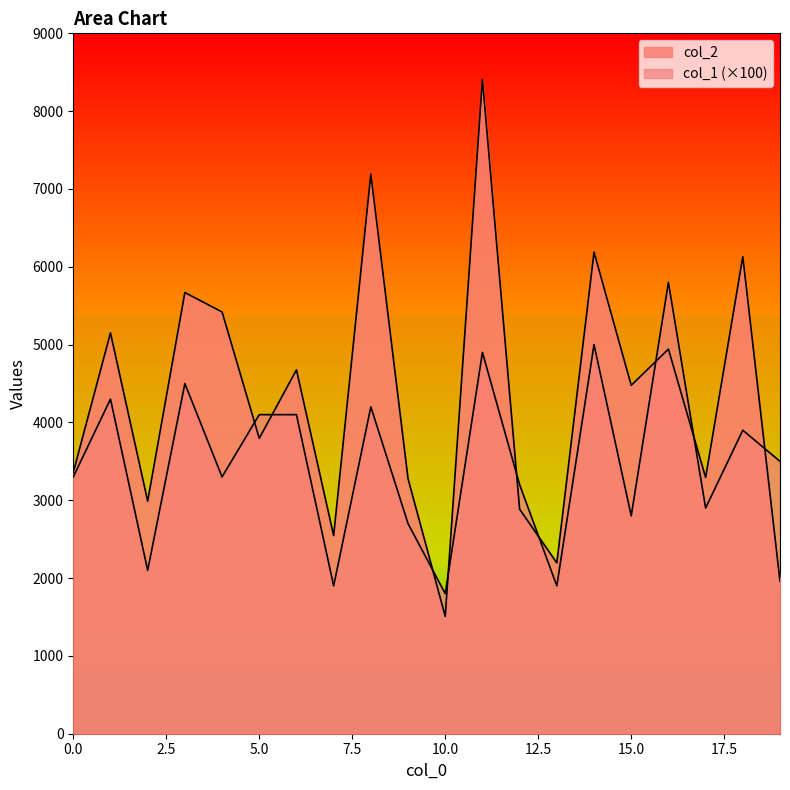

Between 7 and 6, which is larger?

6